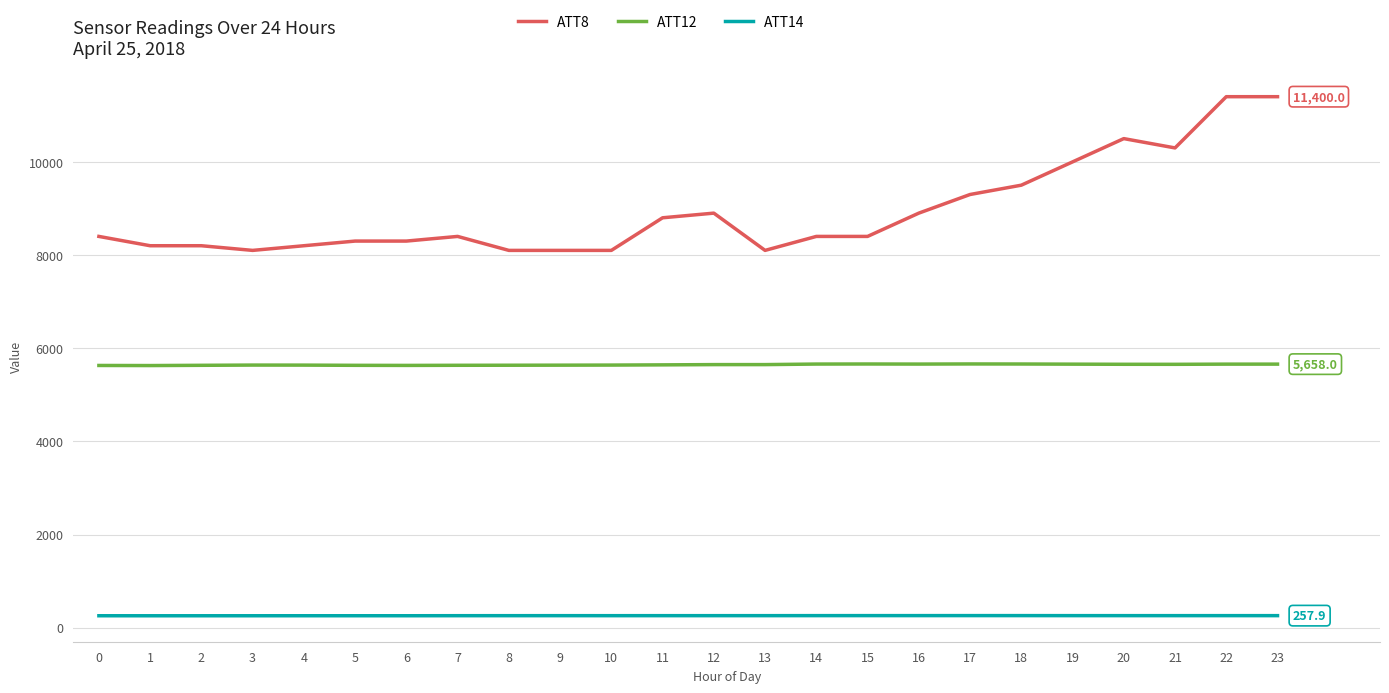

How many lines are shown in the chart?

3